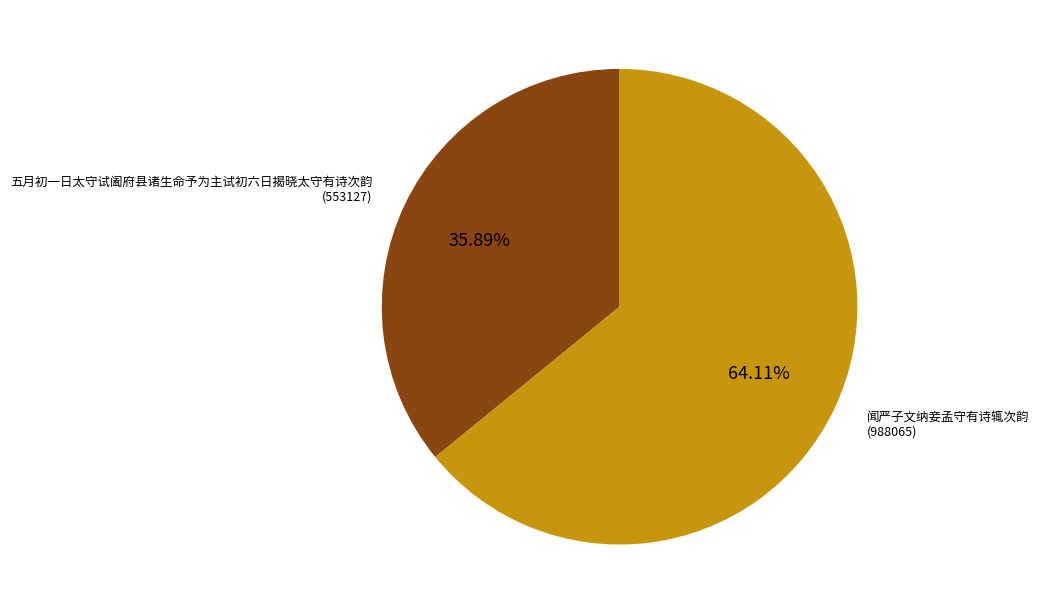

Count the number of slices in the pie.

2